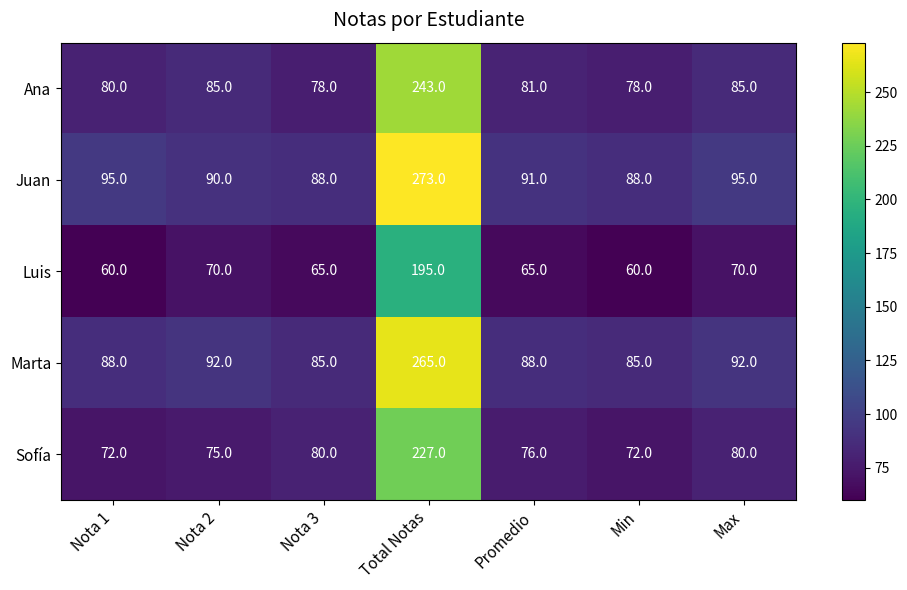

How many data points in Marta are less than 88?

2